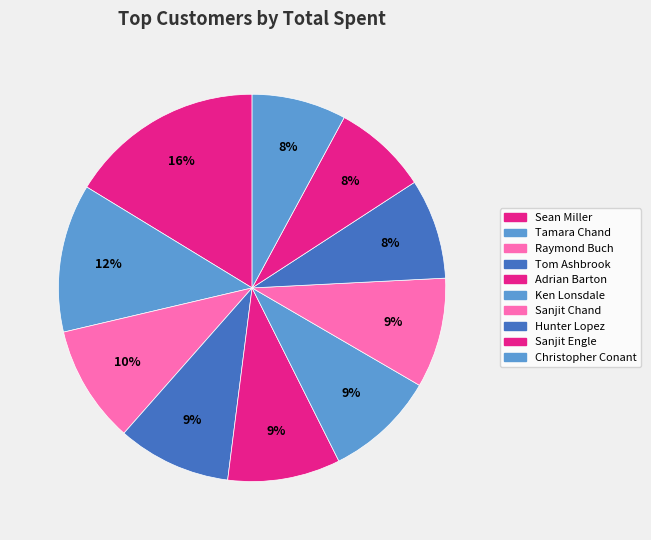

To the nearest percent, what percentage of the pie is Ken Lonsdale?

9%